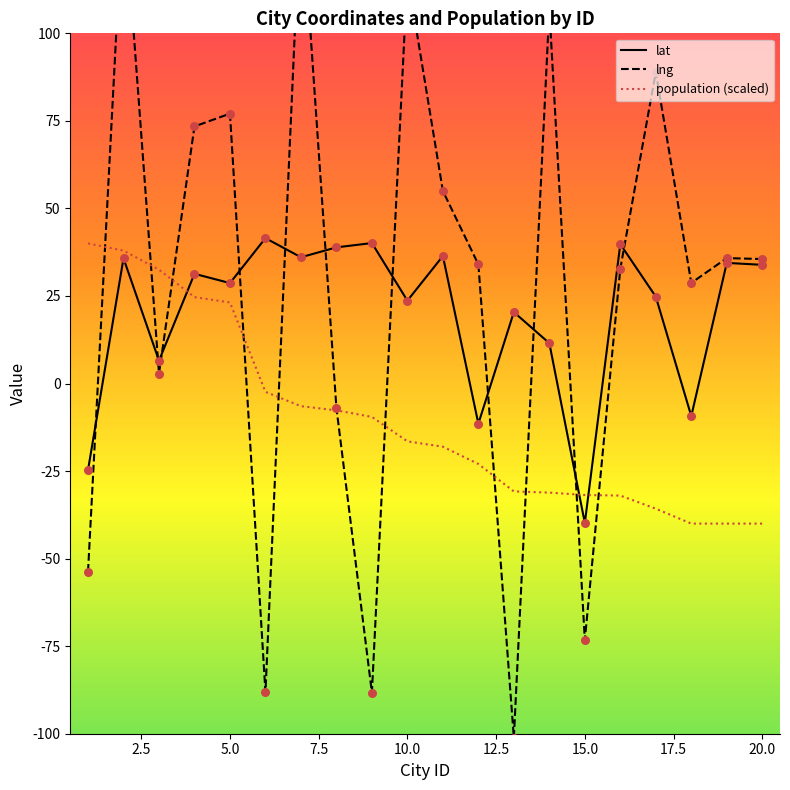

Which series reaches the minimum Y coordinate?

lng